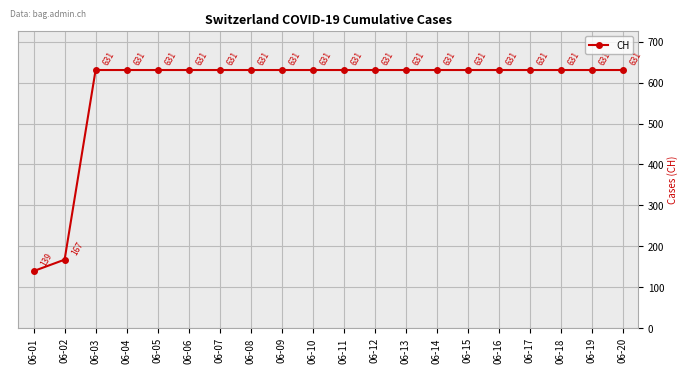

Is it true that the value at 06-06 is 631?

True